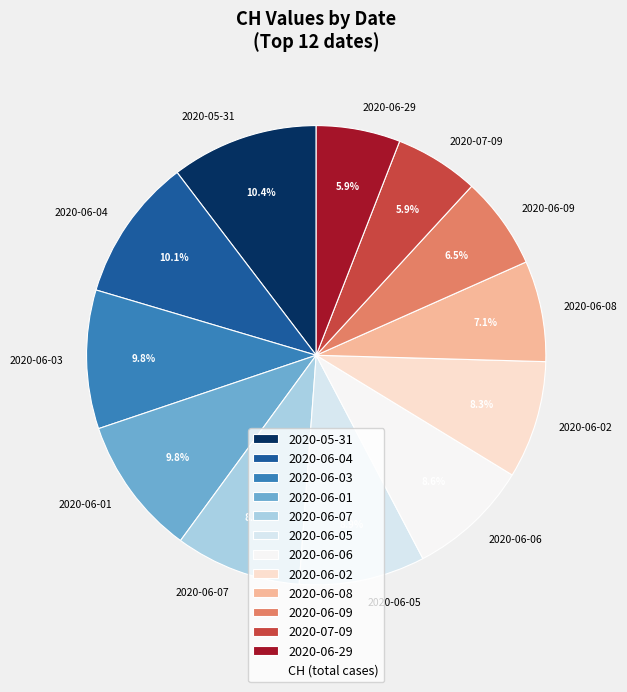

Does any single category account for the majority?

No